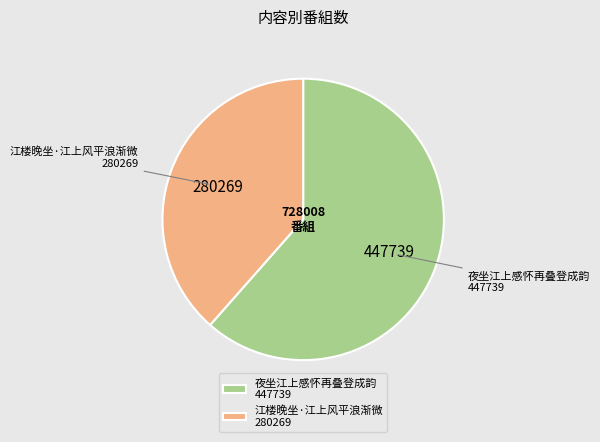

Which category accounts for the majority?

夜坐江上感怀再叠登成韵